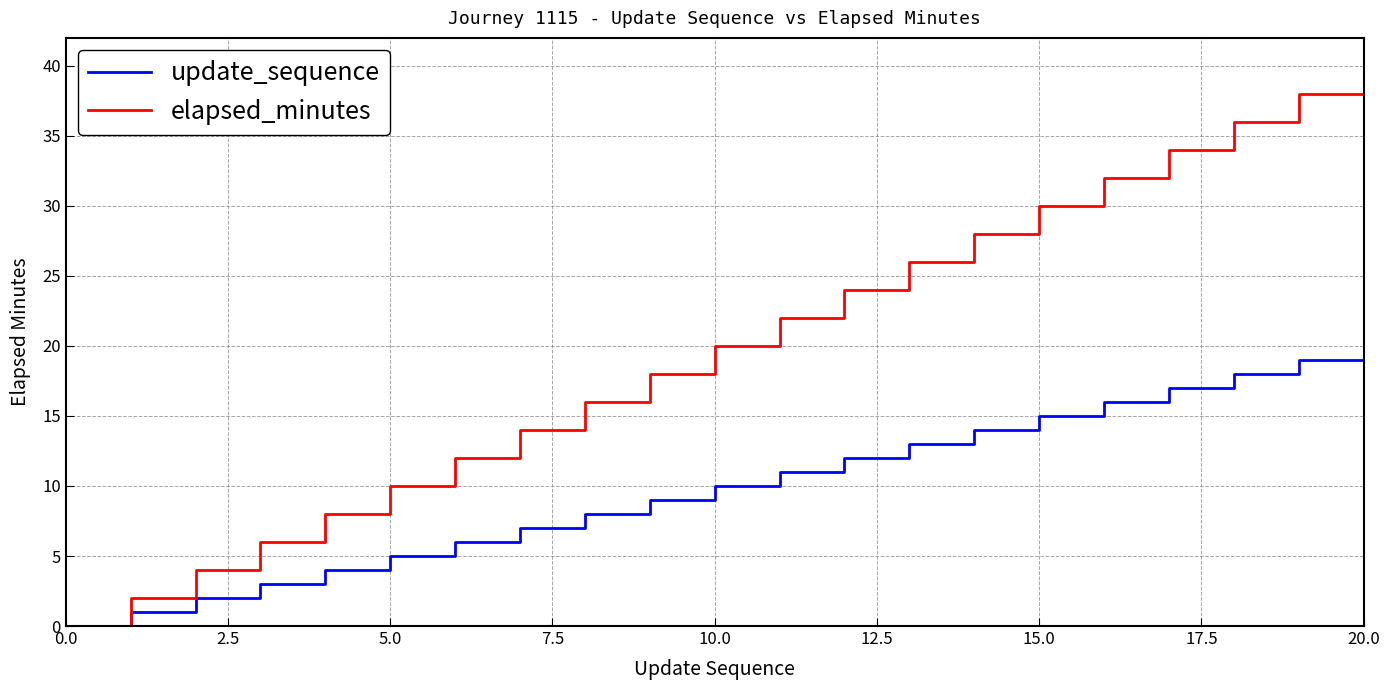

Rank the series by their maximum value, from highest to lowest.

elapsed_minutes, update_sequence